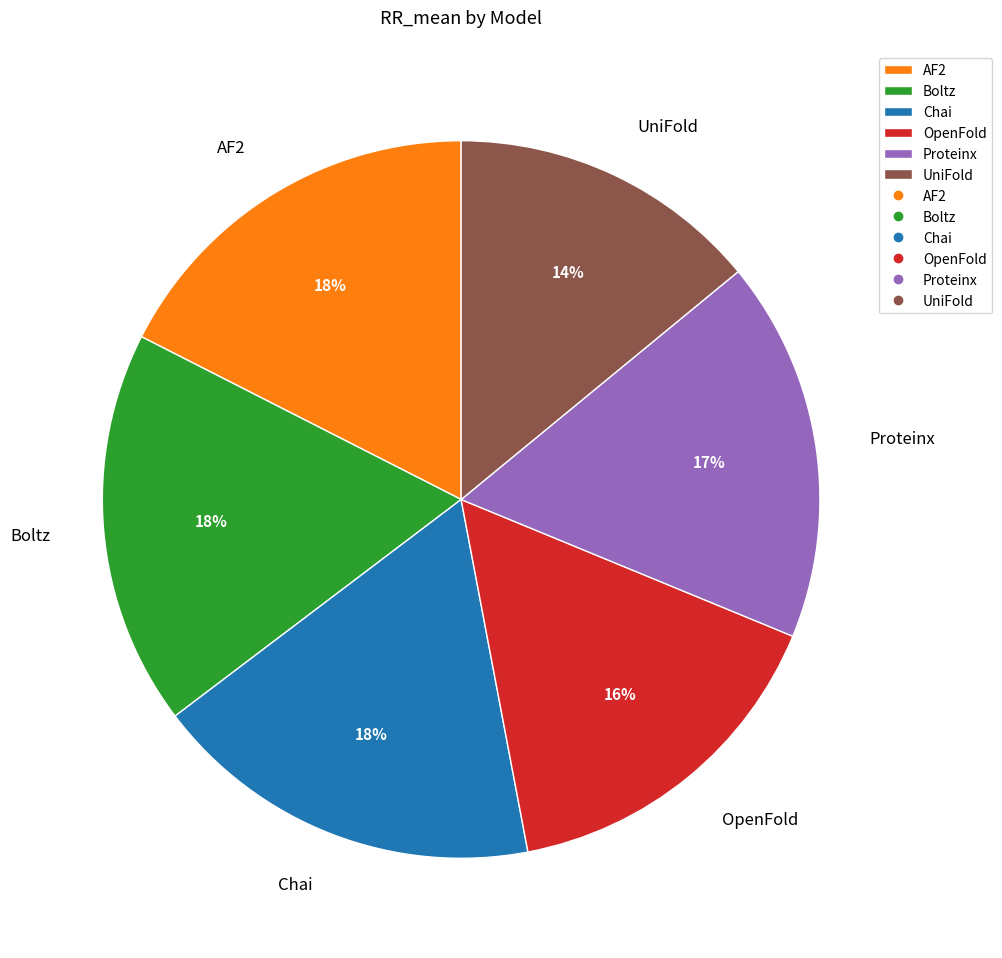

To the nearest percent, what is the difference between the largest and smallest slice percentages?

4%